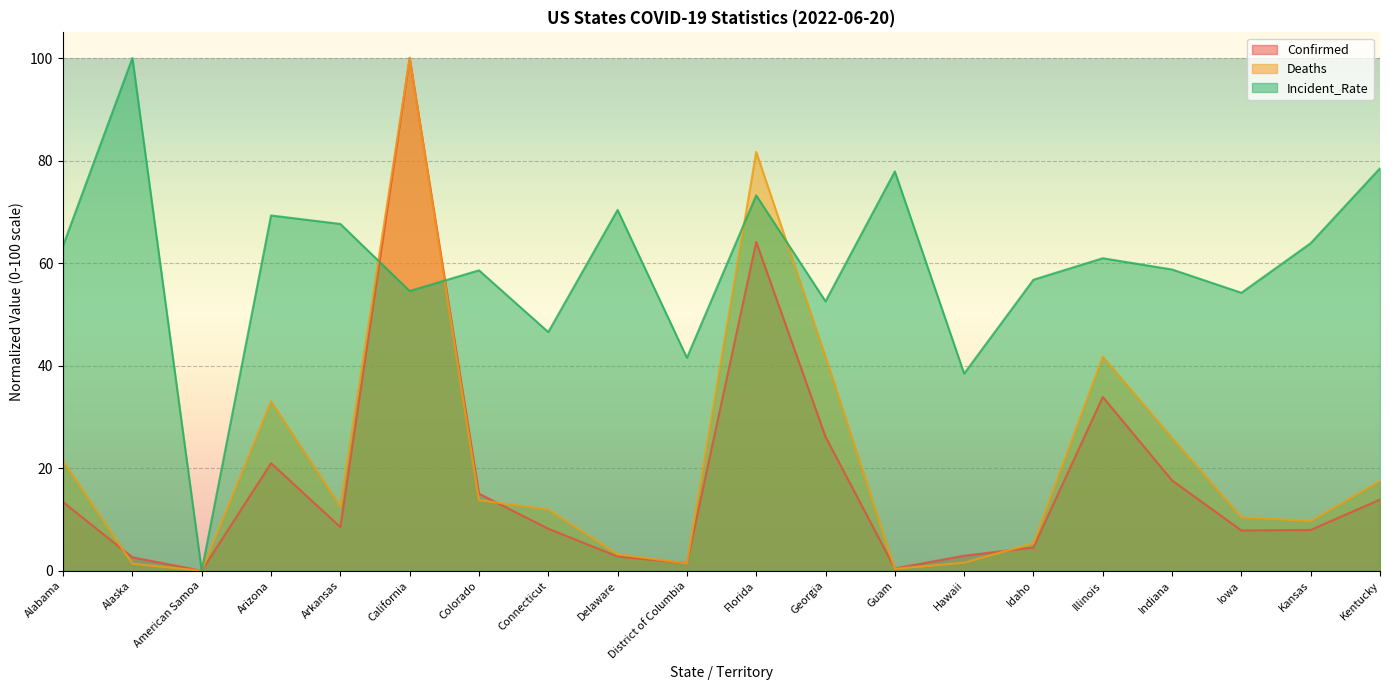

How many lines are shown in the chart?

3